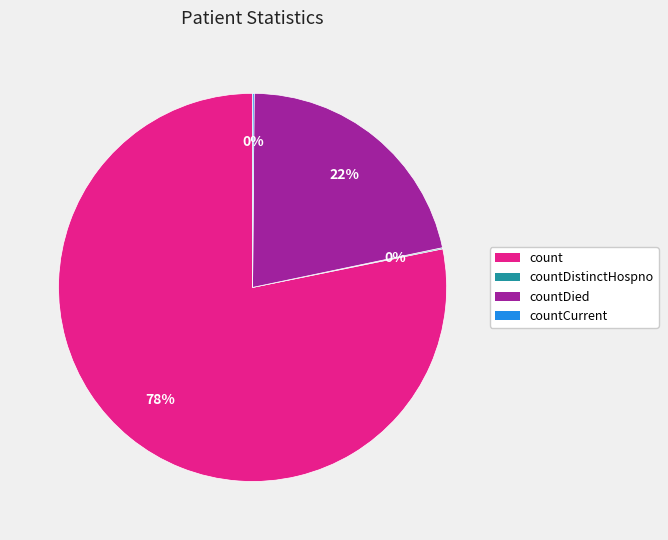

What is the majority slice?

count